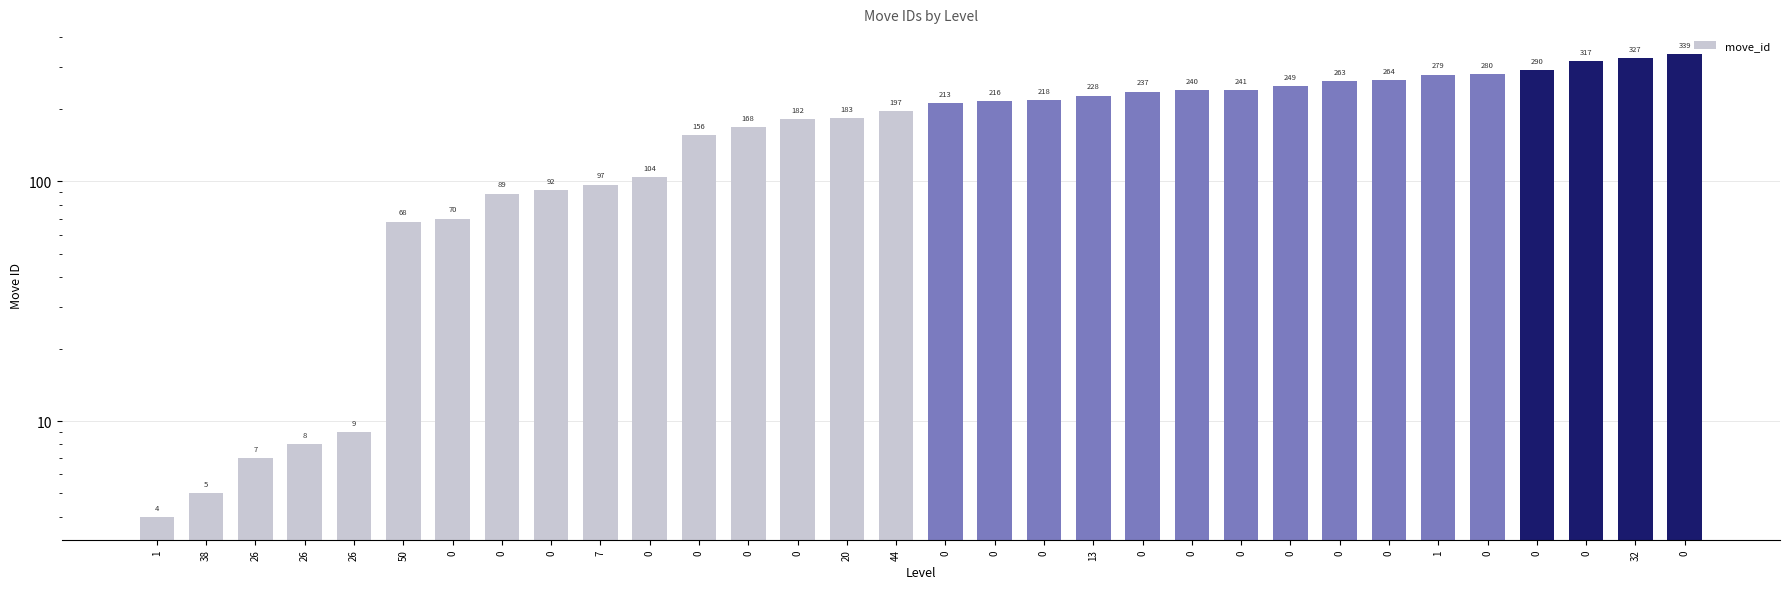

Read the value at 0.

70